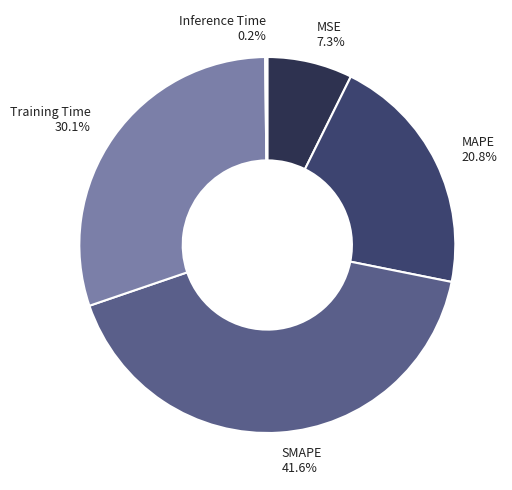

To the nearest percent, what portion does MAPE represent?

21%